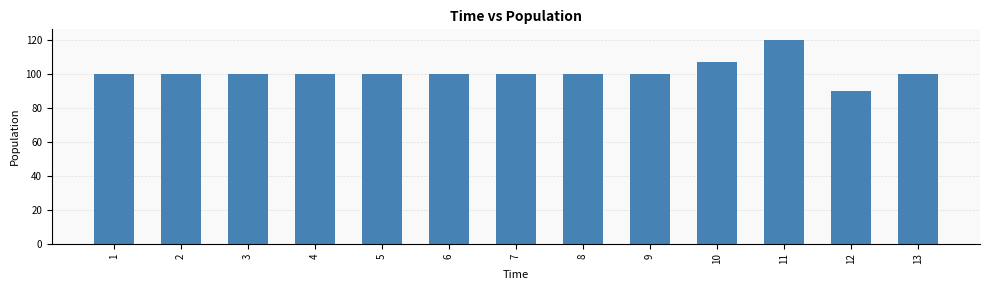

What is the difference between the maximum and minimum values?

30